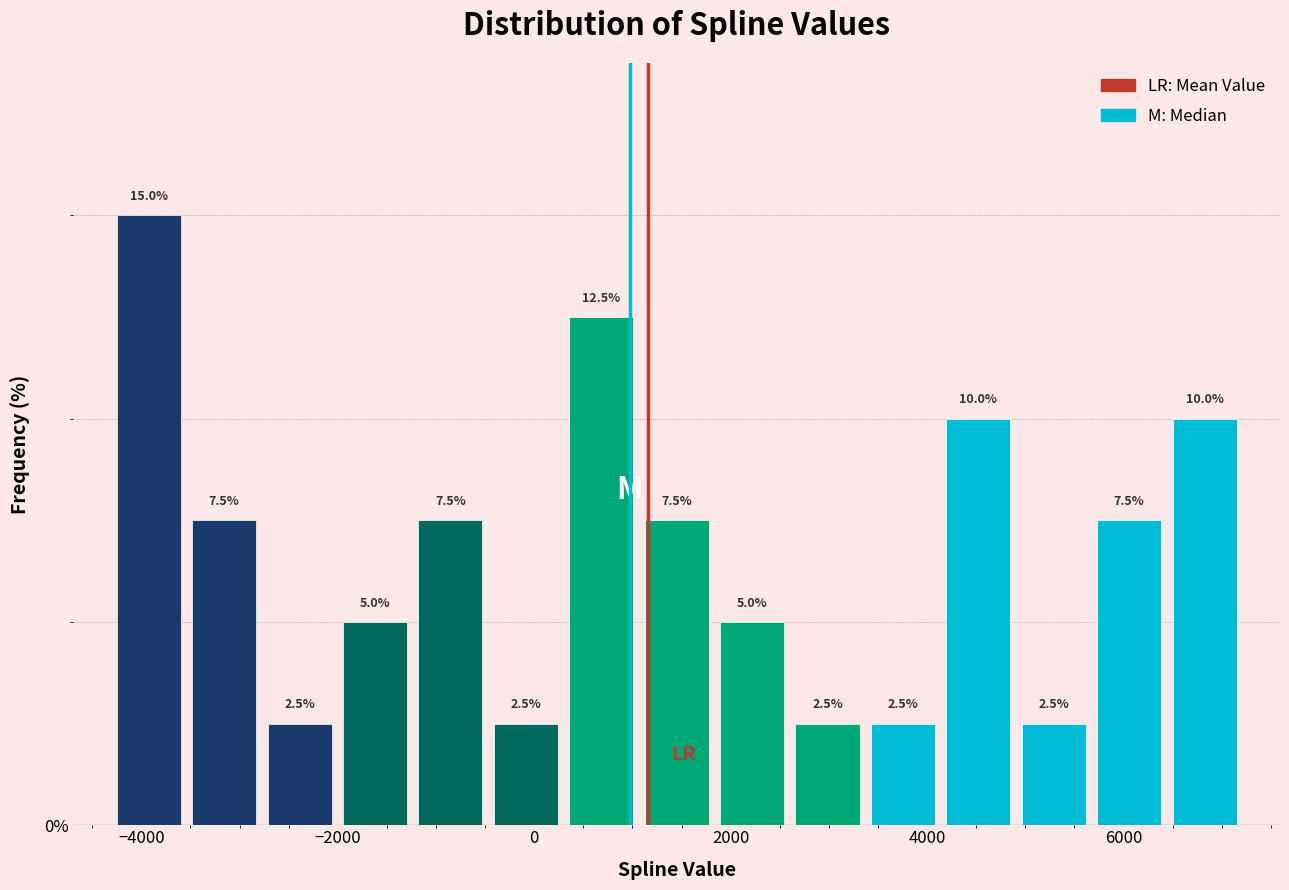

Around what value on the x-axis is the tallest bar? Give the approximate position of its centre, as read against the axis.

-4000